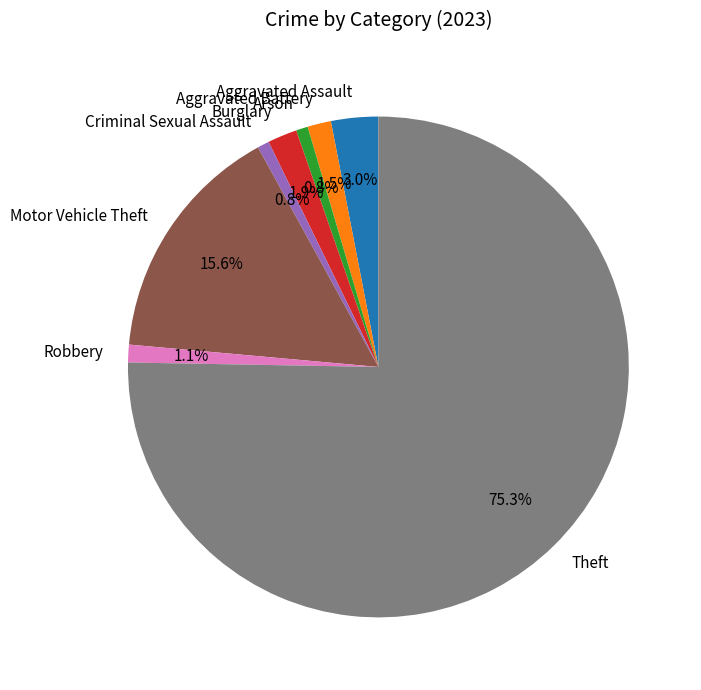

How many slices are in this pie chart?

8